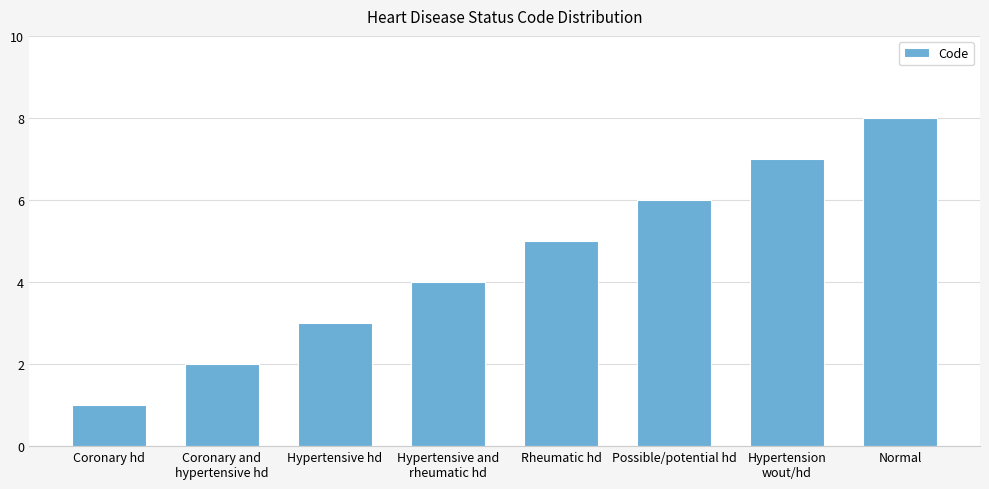

The chart shows a value of 5 at Rheumatic hd. True or false?

True